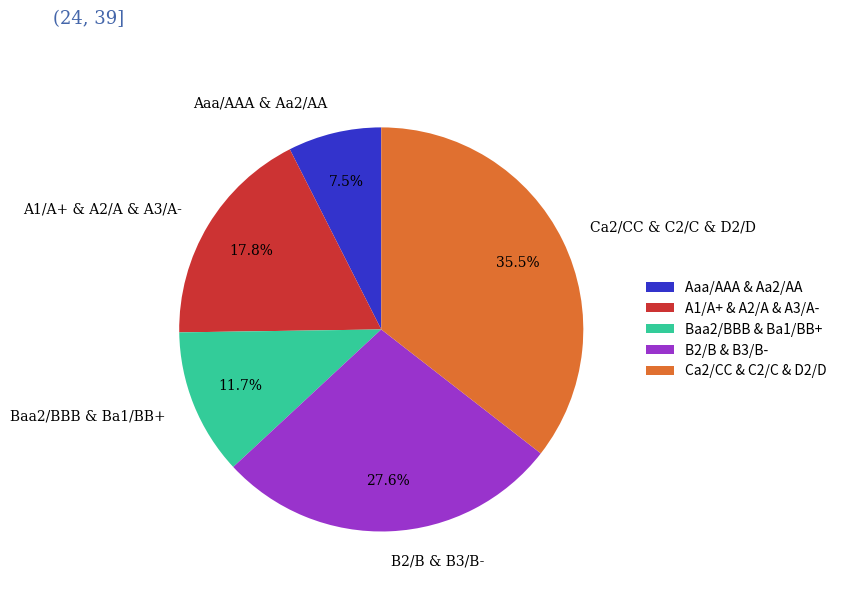

Approximately how many times larger is the value at Aaa/AAA & Aa2/AA compared to A1/A+ & A2/A & A3/A-?

0.4